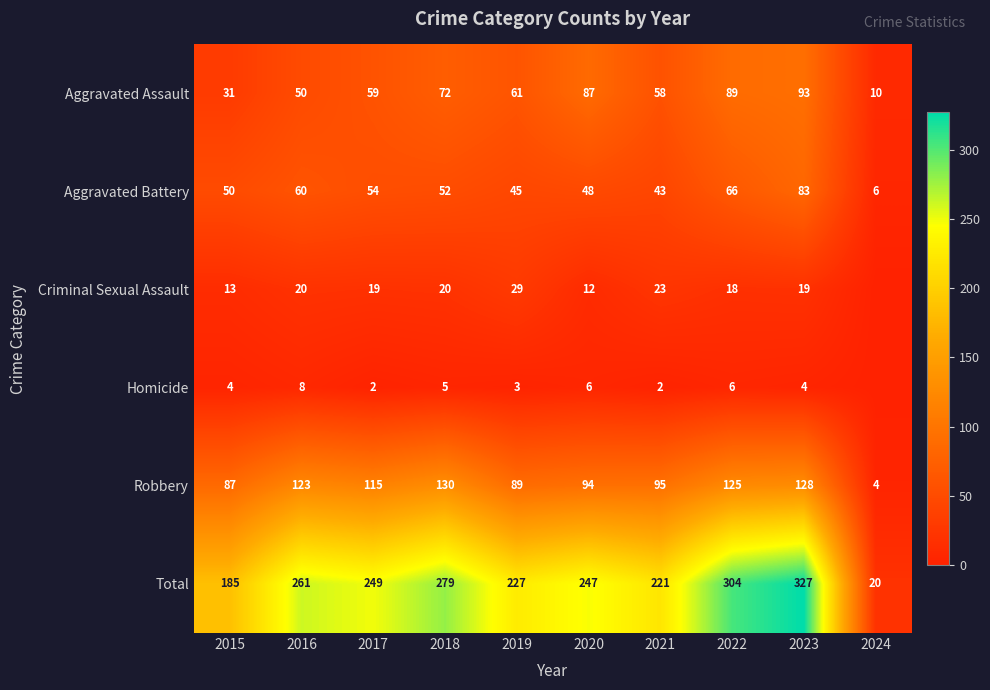

The value of Robbery at 2022 is 125. True or false?

True